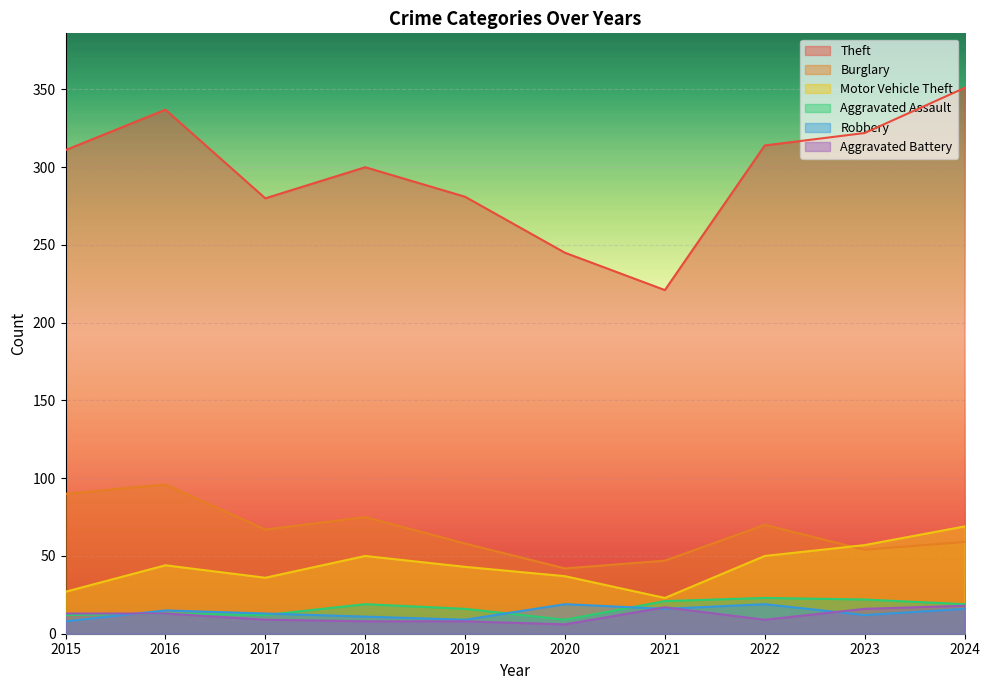

Reading left to right, transcribe all the data shown in this chart.

Theft: 311	337	280	300	281	245	221	314	322	351
Burglary: 90	96	67	75	58	42	47	70	54	59
Motor Vehicle Theft: 27	44	36	50	43	37	23	50	57	69
Aggravated Assault: 12	13	12	19	16	9	21	23	22	19
Robbery: 8	15	13	11	9	19	16	19	12	16
Aggravated Battery: 13	13	9	8	8	6	17	9	16	18